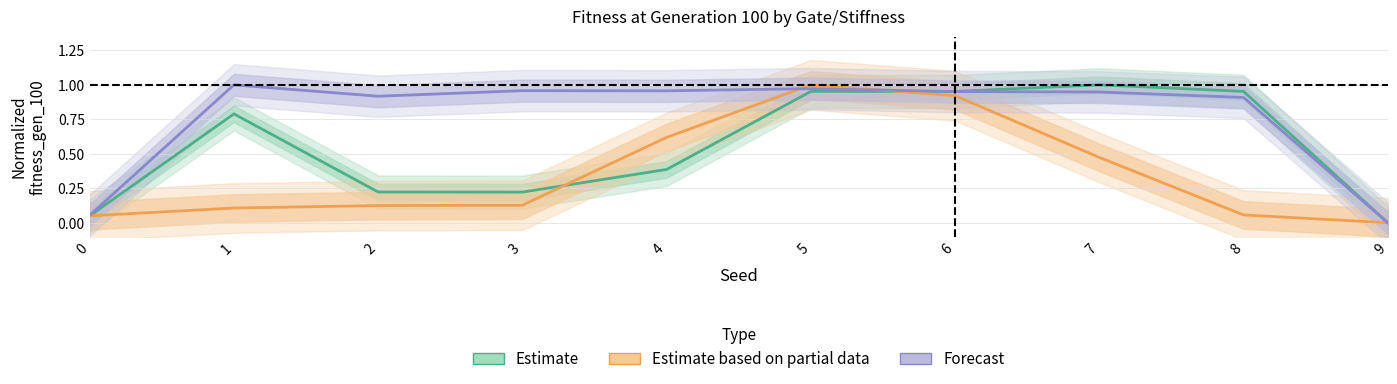

True or false: Estimate based on partial data (XOR, stiffness) has a value of 0.5 at 7.

True